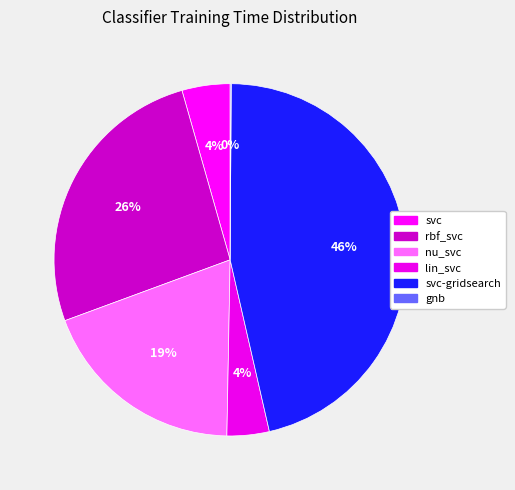

Rank the categories by value from lowest to highest.

gnb, lin_svc, svc, nu_svc, rbf_svc, svc-gridsearch